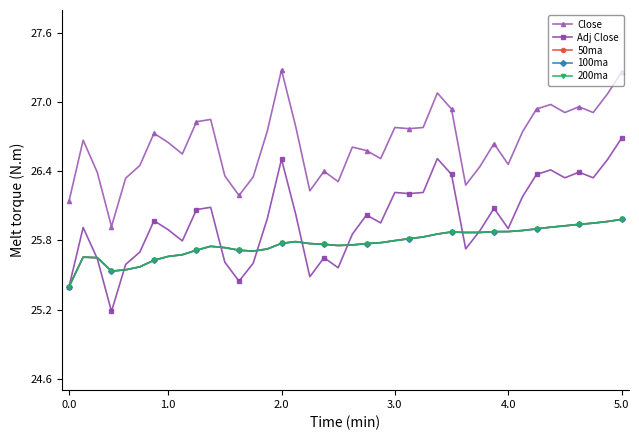

Is this an area chart (filled region under the line)?

No